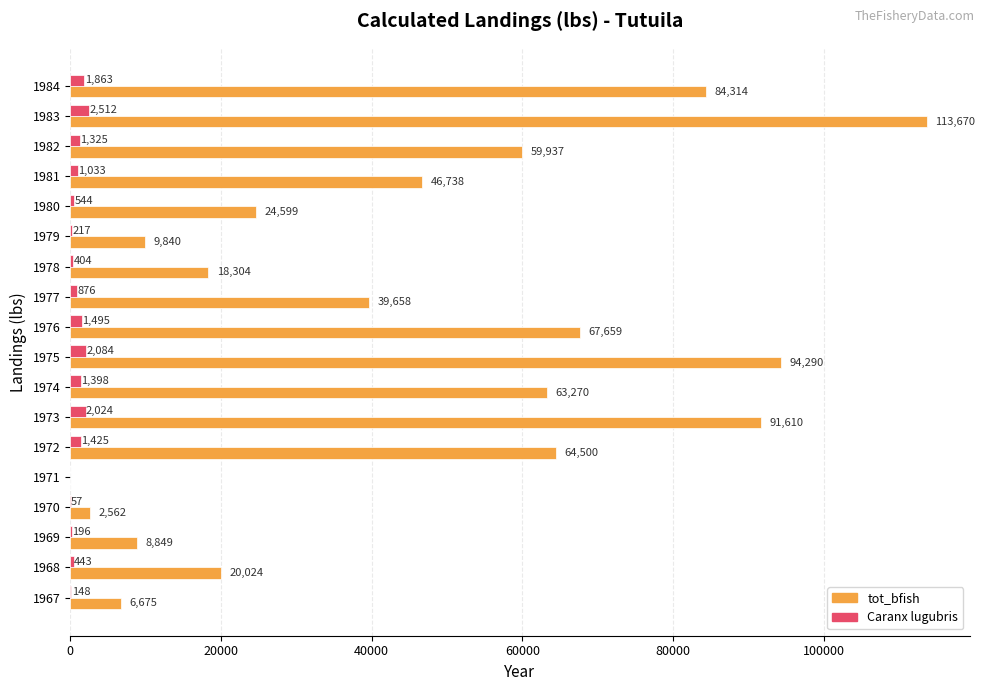

Which series has the largest total across all categories?

tot_bfish